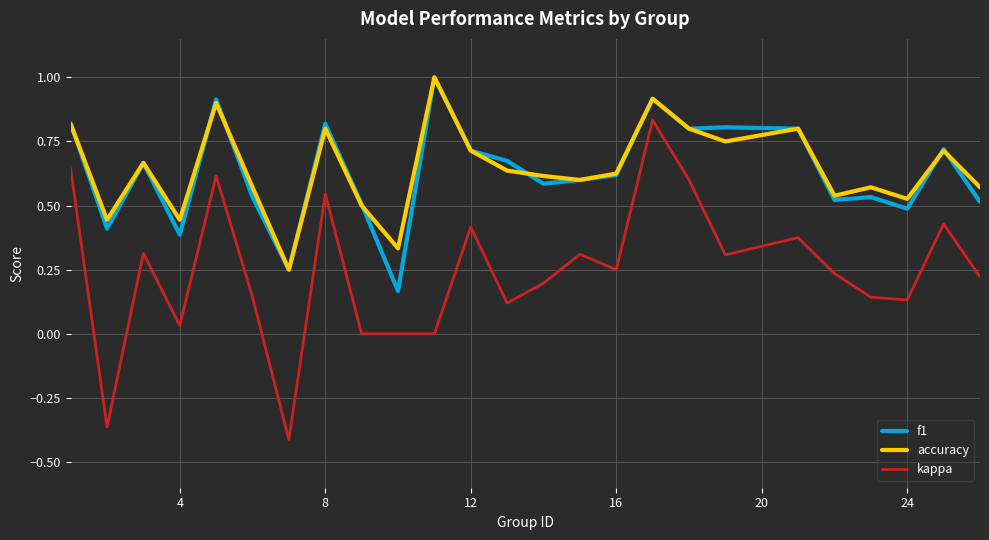

True or false: kappa and accuracy cross at least once.

False